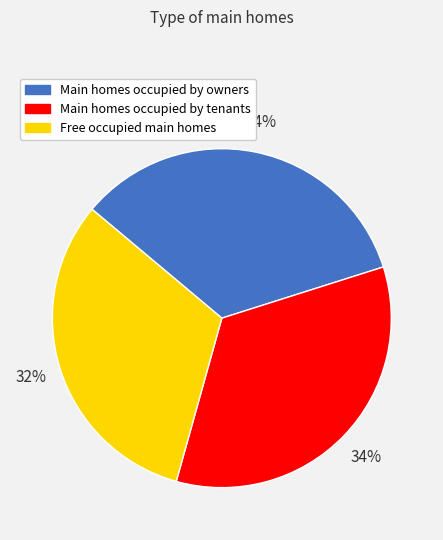

To the nearest percent, what is the average slice percentage?

33%